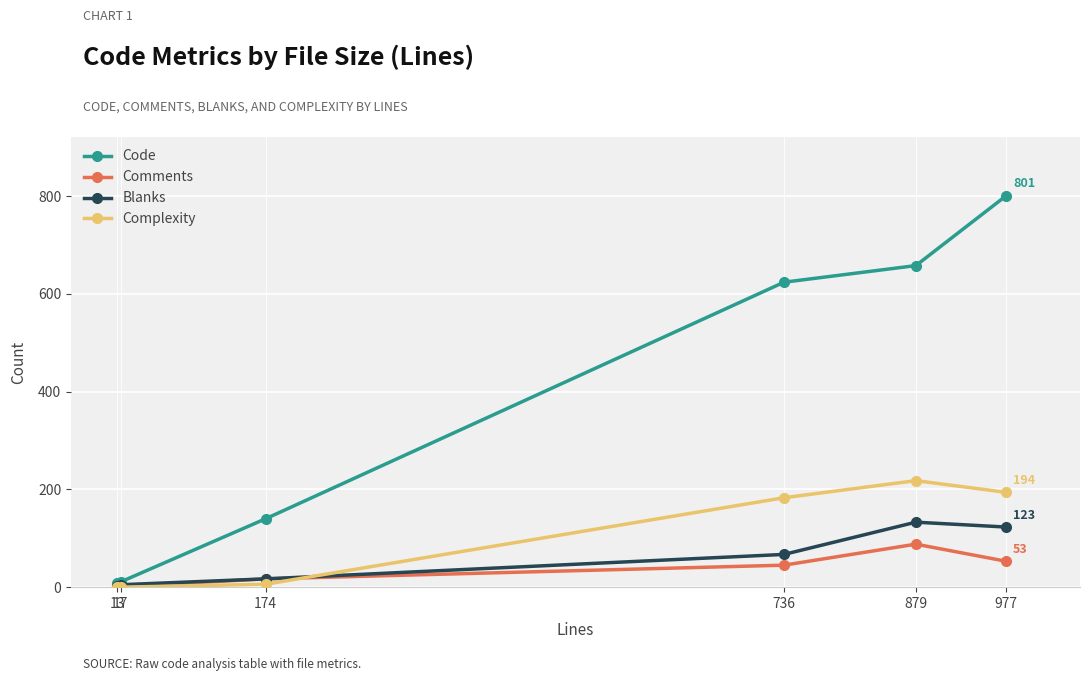

What is the difference between the Blanks values at 977 and 736?

56